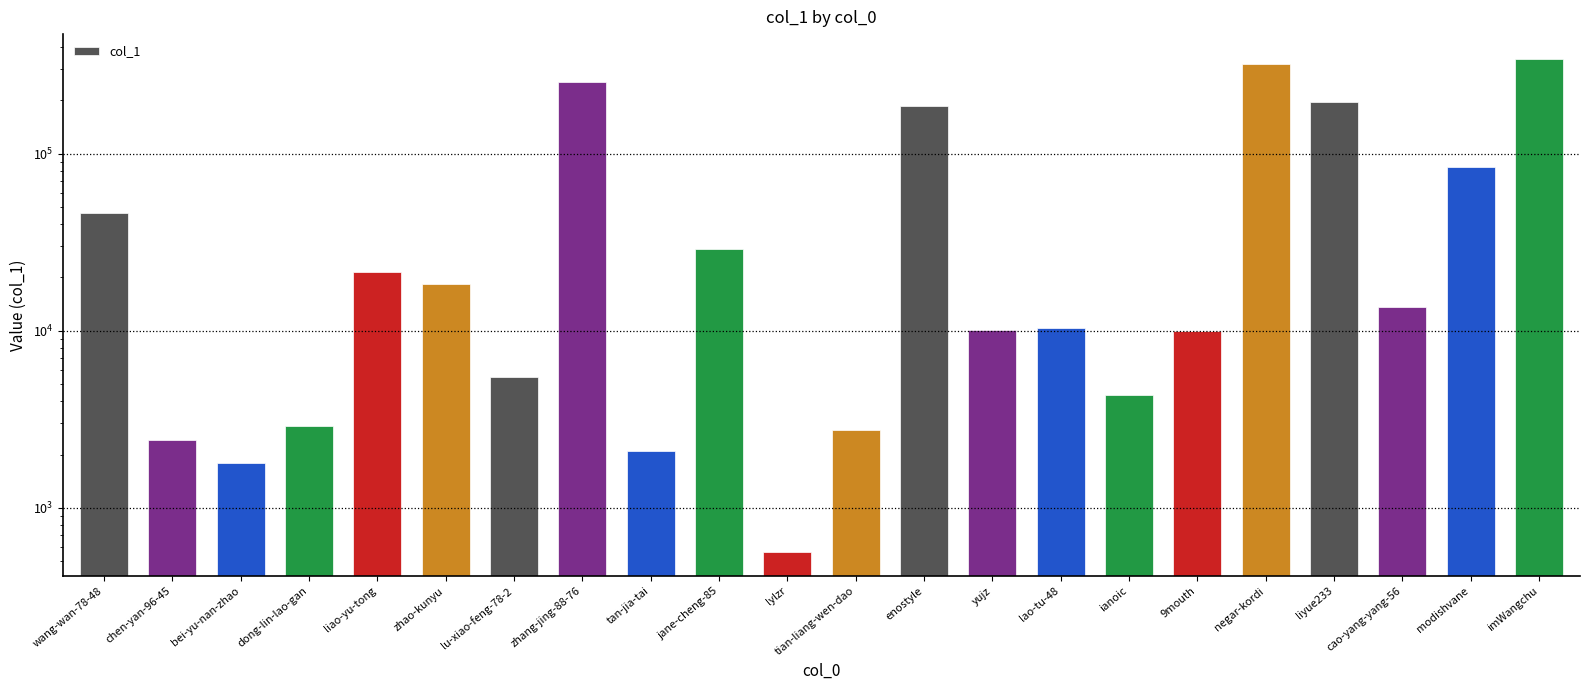

What is the ratio of the value at lu-xiao-feng-78-2 to the value at lylzr?

9.6